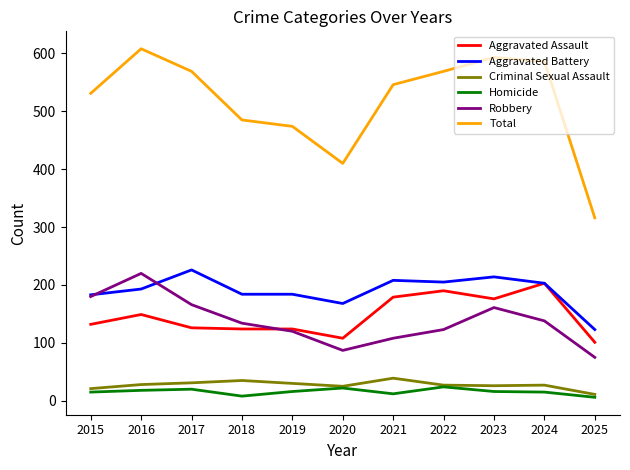

True or false: Total and Homicide intersect in this chart.

False